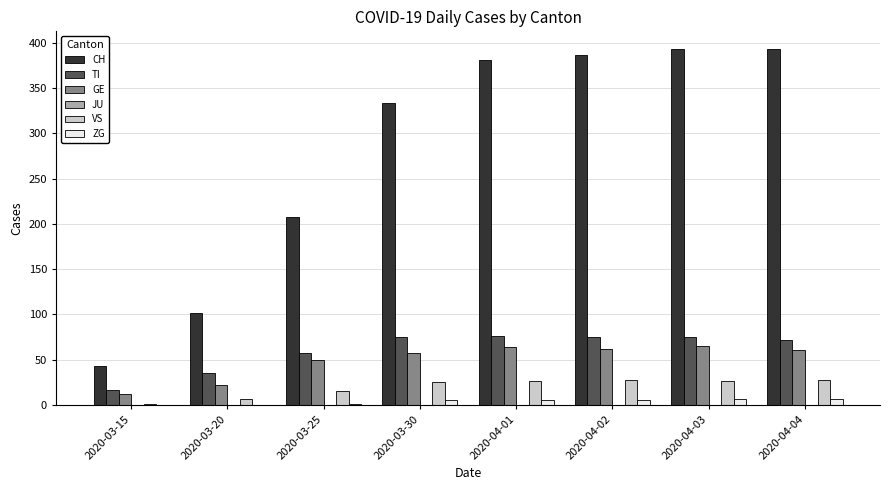

What is the maximum value shown in the chart?

393